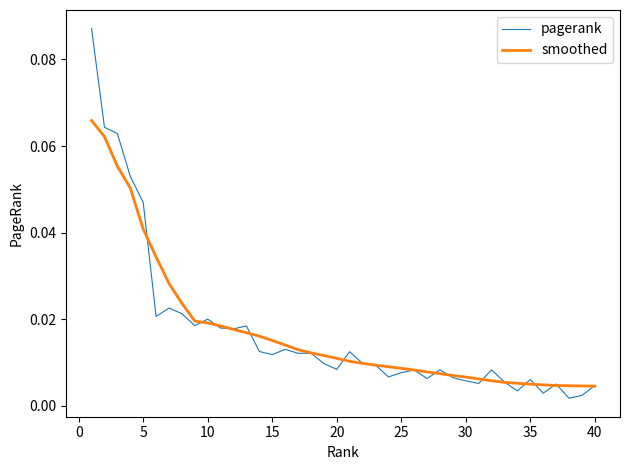

Which series has the largest range (max minus min)?

pagerank